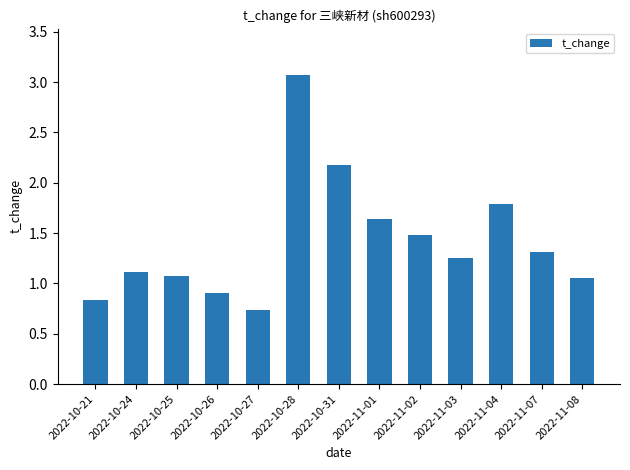

What is the sum of the values at 2022-10-31 and 2022-10-26?

3.1